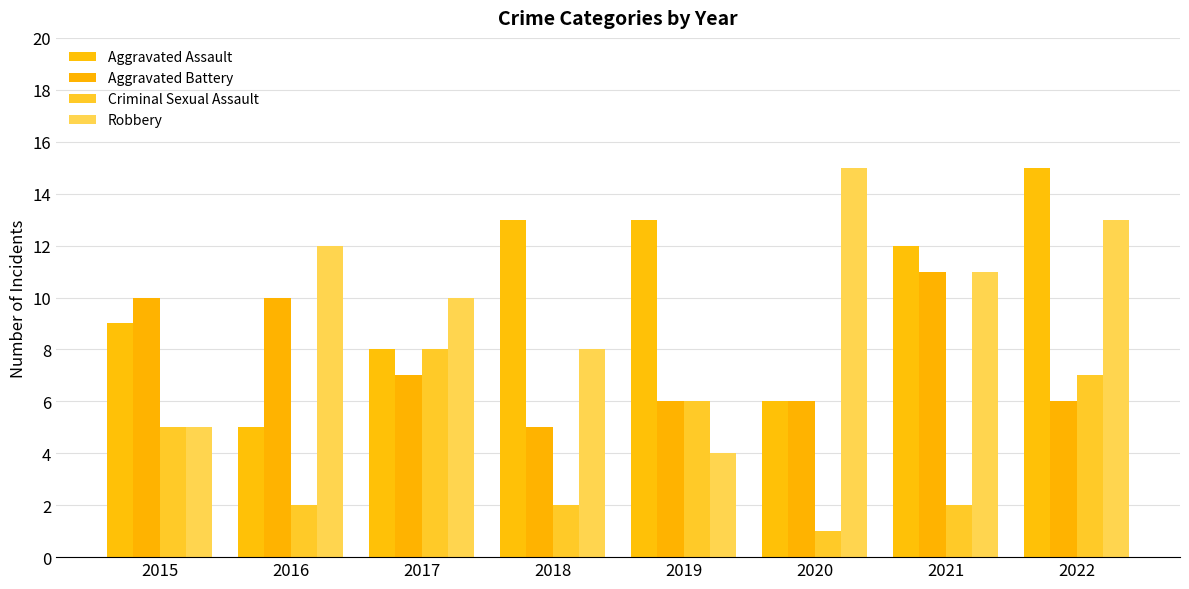

How many groups of bars are there?

8